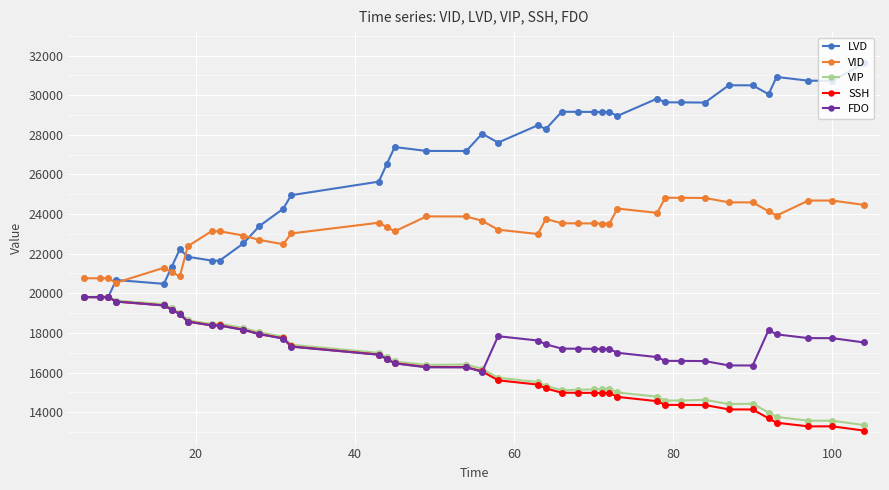

Is this an area chart (filled region under the line)?

No